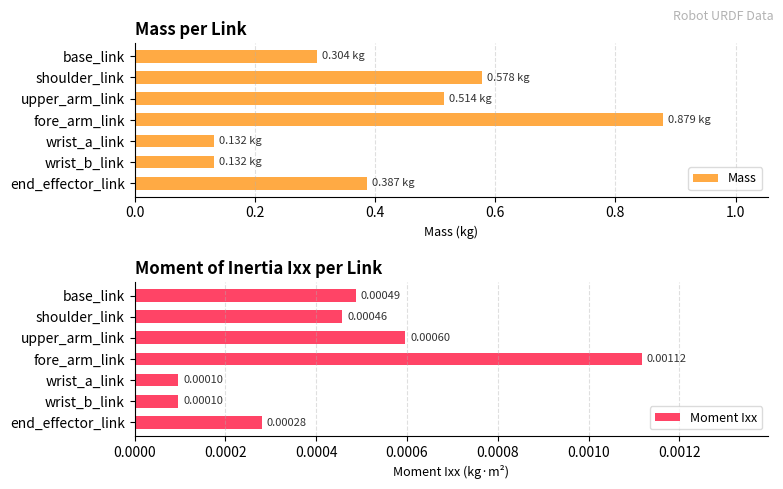

Is it true that Moment Ixx equals 0.0 at wrist_a_link?

True